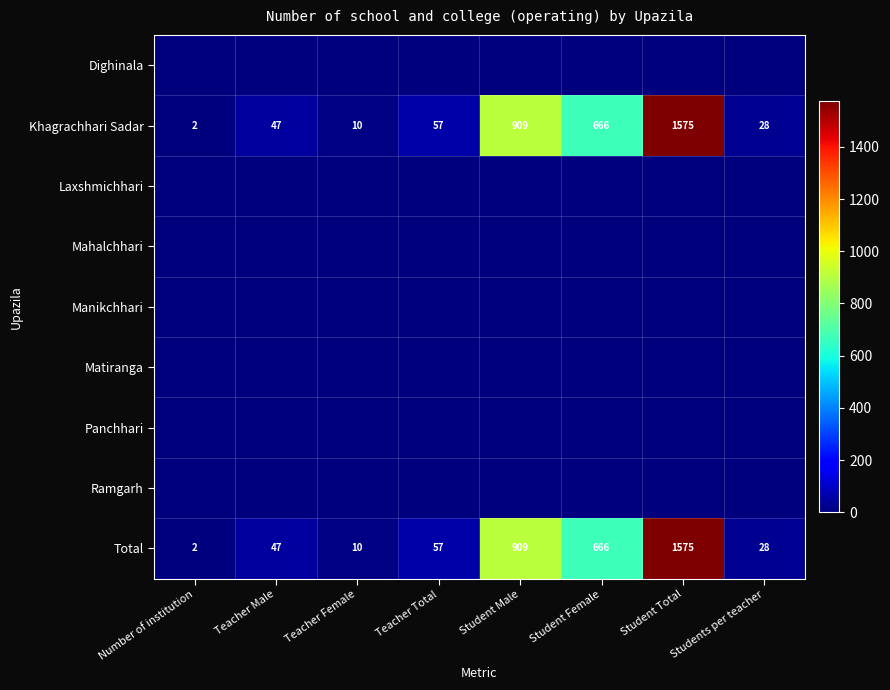

How many distinct data groups are displayed?

9